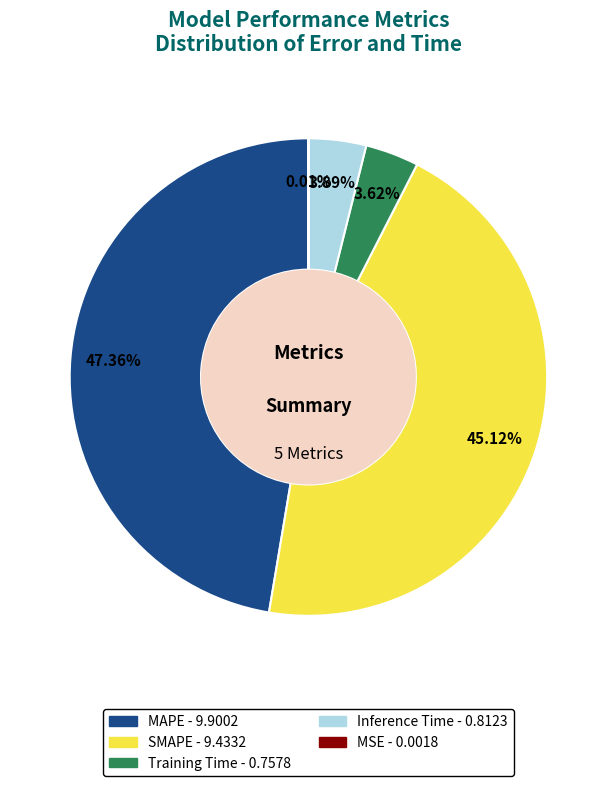

Which category has the biggest portion of the pie?

MAPE